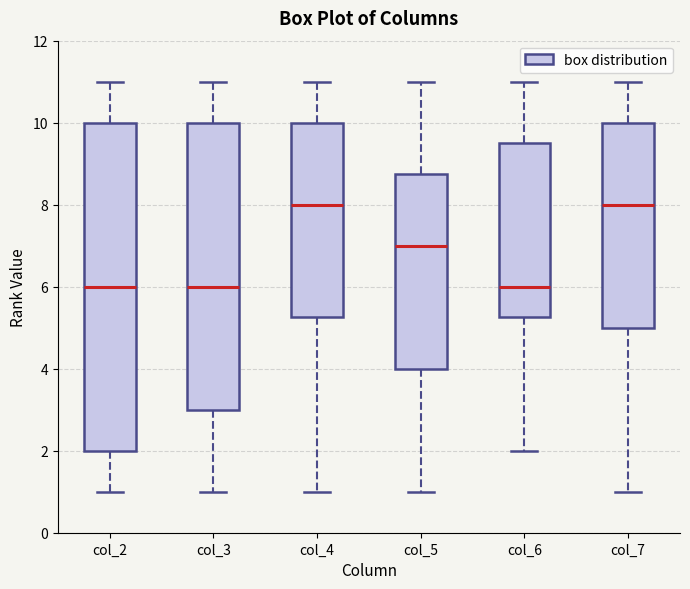

Reading left to right, read every box against the y-axis: the position of its median line, the range the box covers, and the ends of its whiskers. The values are not printed on the chart, so give them approximately, as read against the axis.

col_2: median 6.0, box 2.0 to 10.0, whiskers 1.0 to 11.0
col_3: median 6.0, box 3.0 to 10.0, whiskers 1.0 to 11.0
col_4: median 8.0, box 5.2 to 10.0, whiskers 1.0 to 11.0
col_5: median 7.0, box 4.0 to 8.8, whiskers 1.0 to 11.0
col_6: median 6.0, box 5.2 to 9.6, whiskers 2.0 to 11.0
col_7: median 8.0, box 5.0 to 10.0, whiskers 1.0 to 11.0